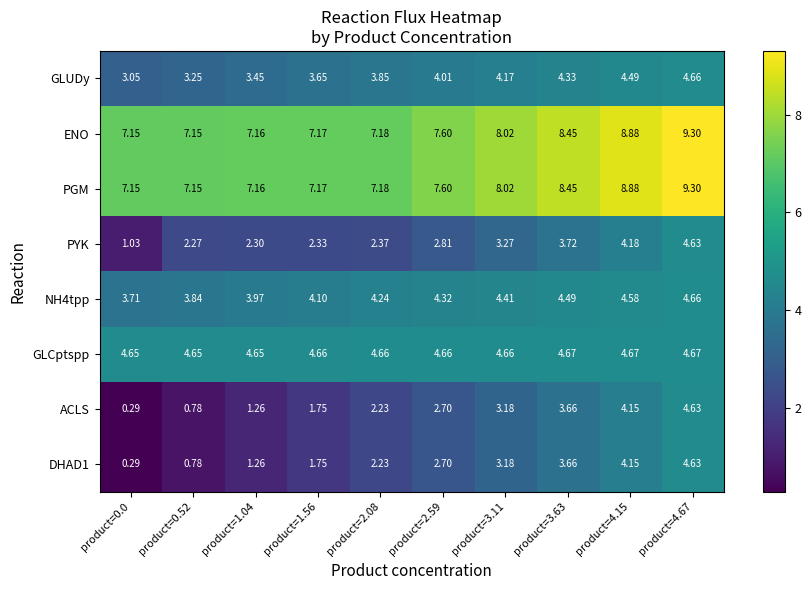

Is the value of DHAD1 at product=4.67 greater than the value of PYK at product=2.59?

Yes